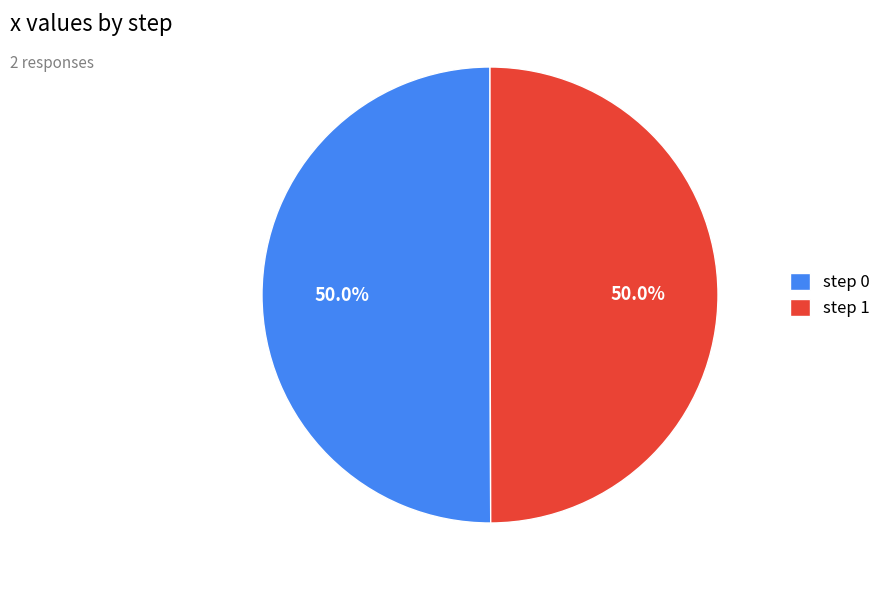

The step 1 slice represents 38% of the pie. True or false?

False